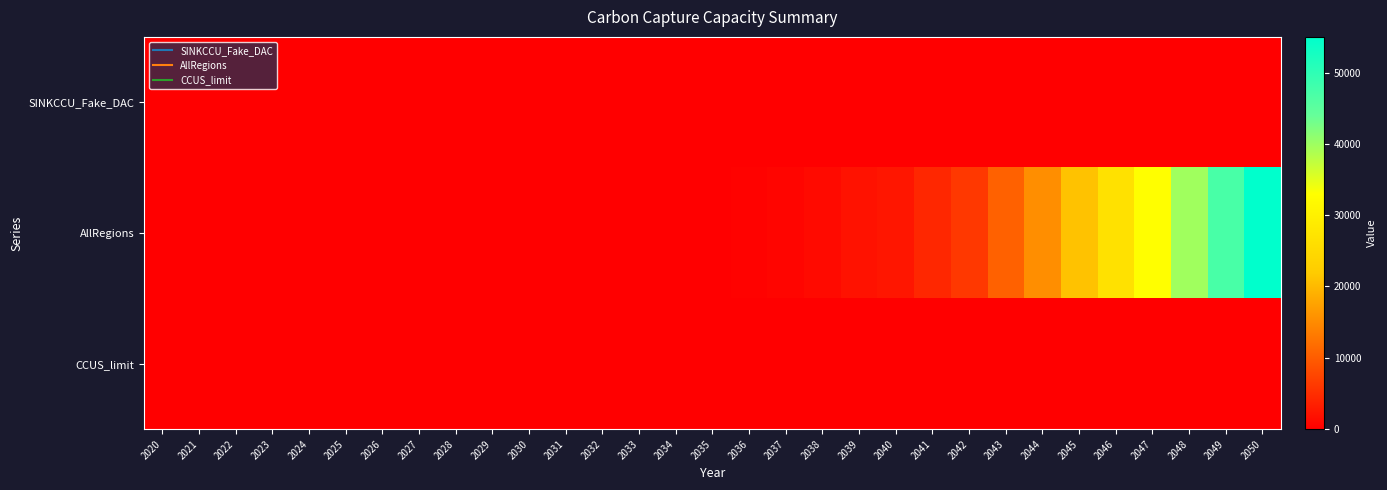

What is the greatest value displayed?

55036.5